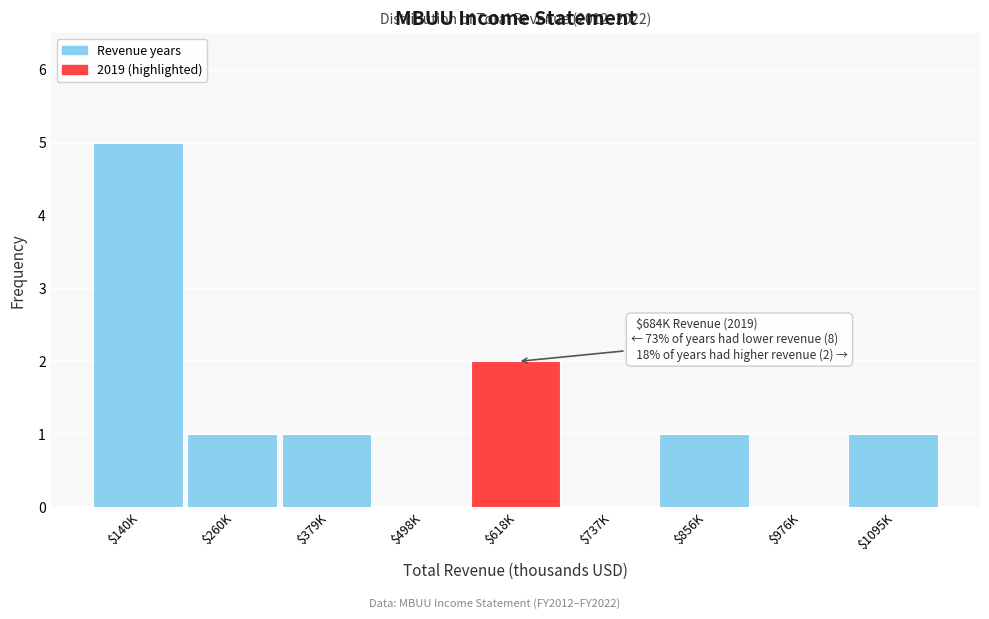

Which category has the highest value across all series?

$140K